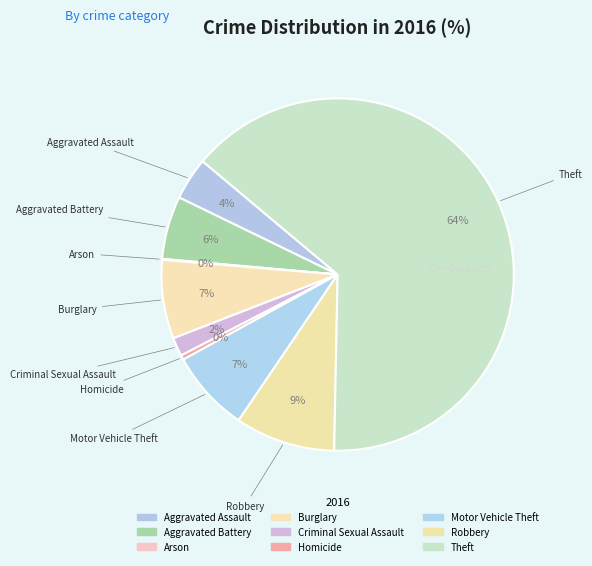

What is the majority slice?

Theft